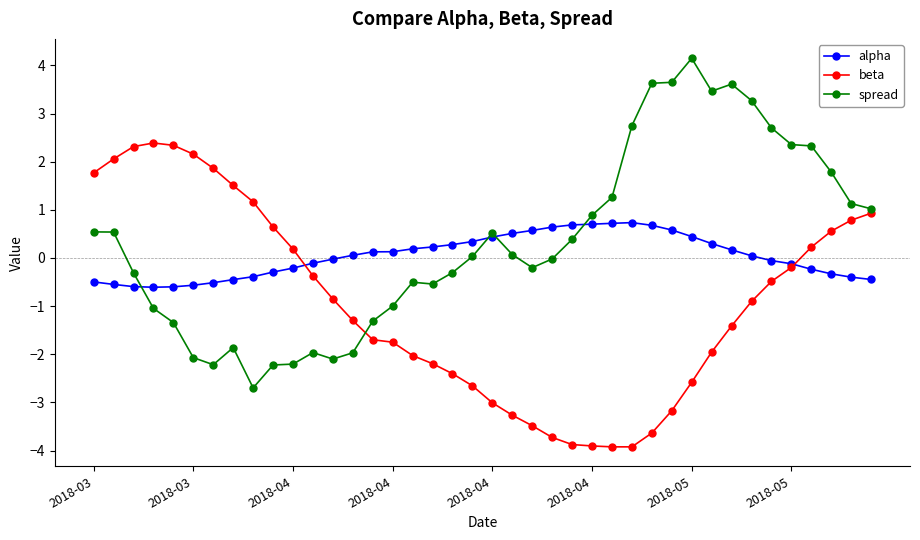

True or false: spread and beta cross at least once.

True